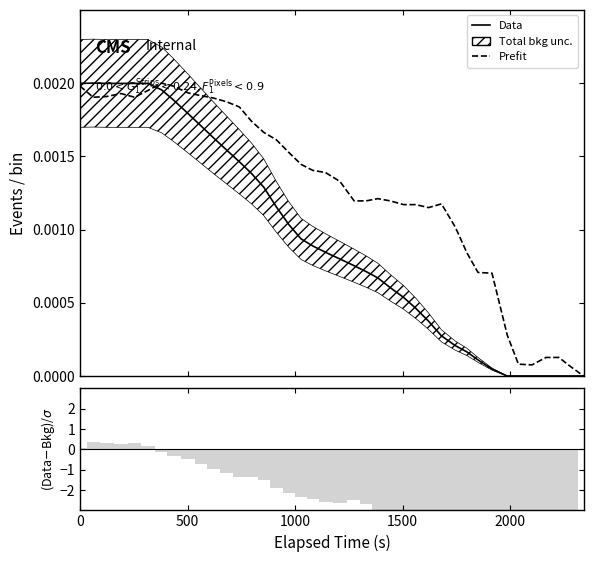

Is it true that Data equals 0.0 at 25?

False